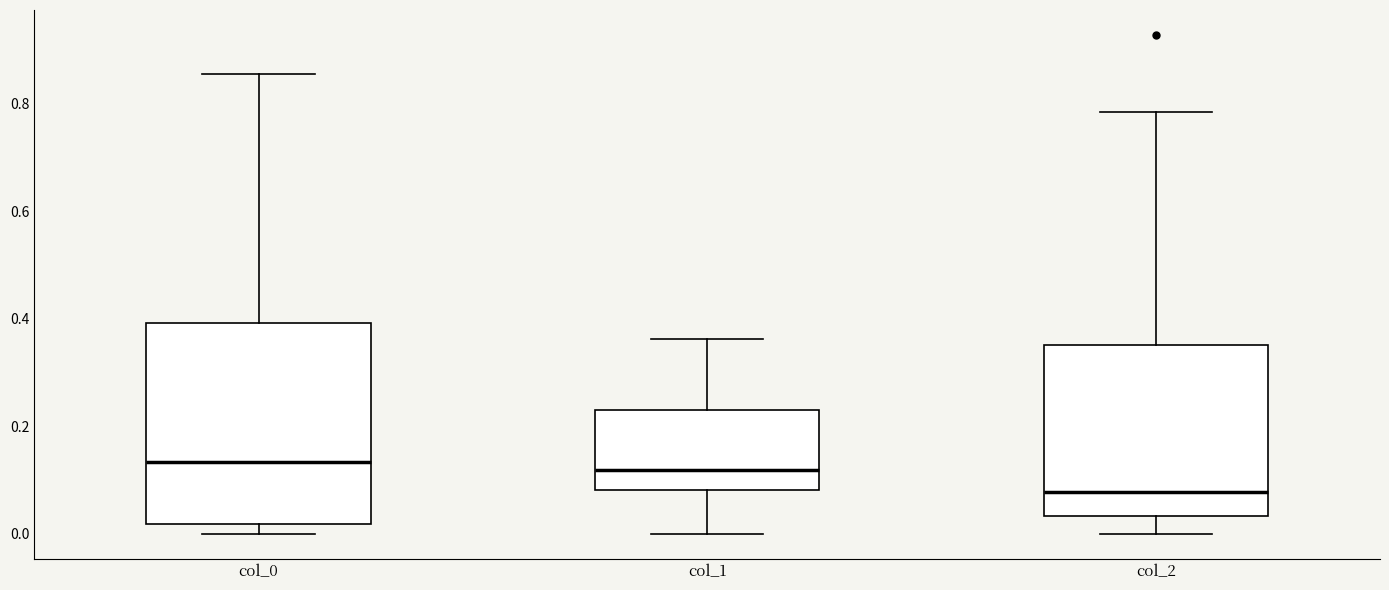

Which box is the tallest, from its lower edge to its upper edge?

col_0